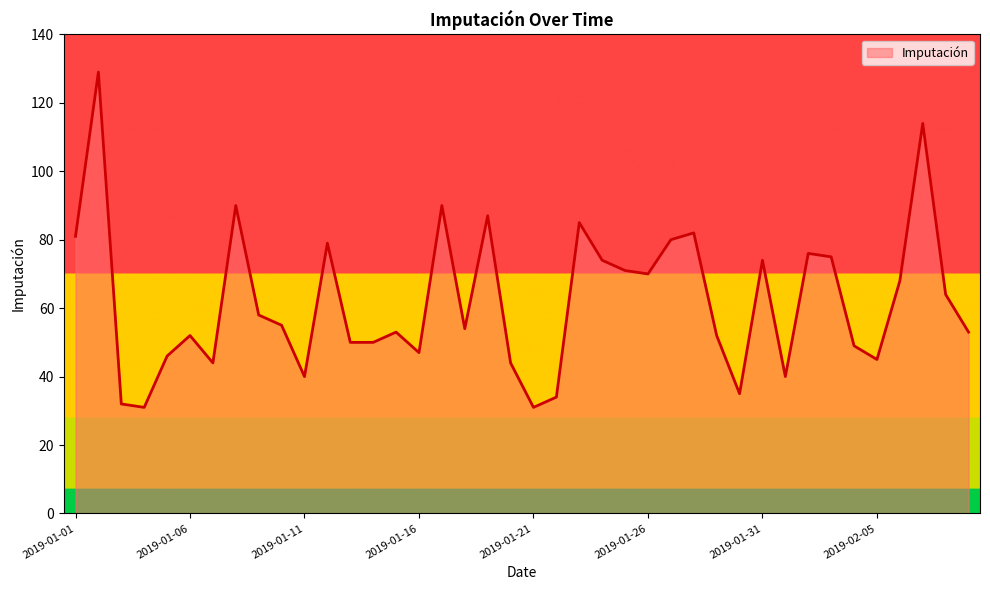

What is the maximum value shown in the chart?

129